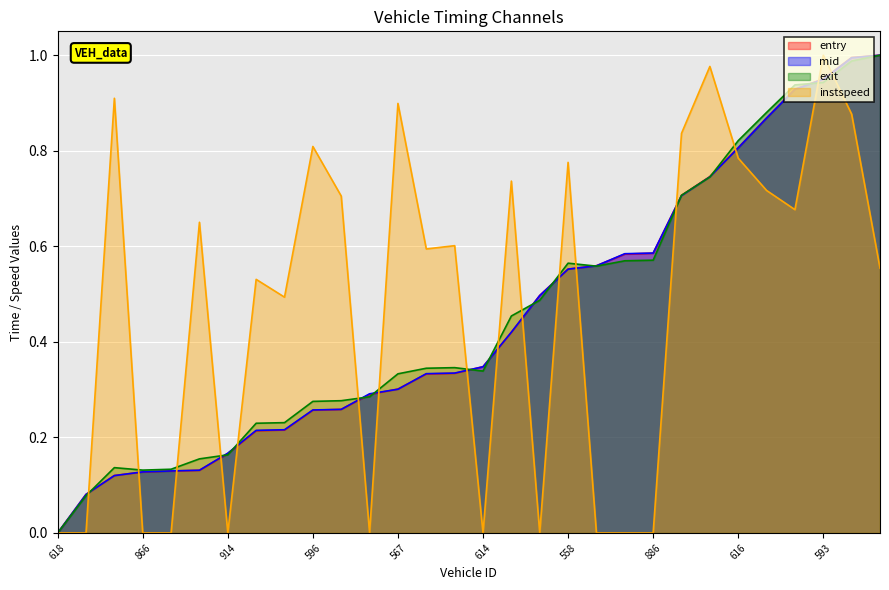

Which series has the largest total across all categories?

instspeed